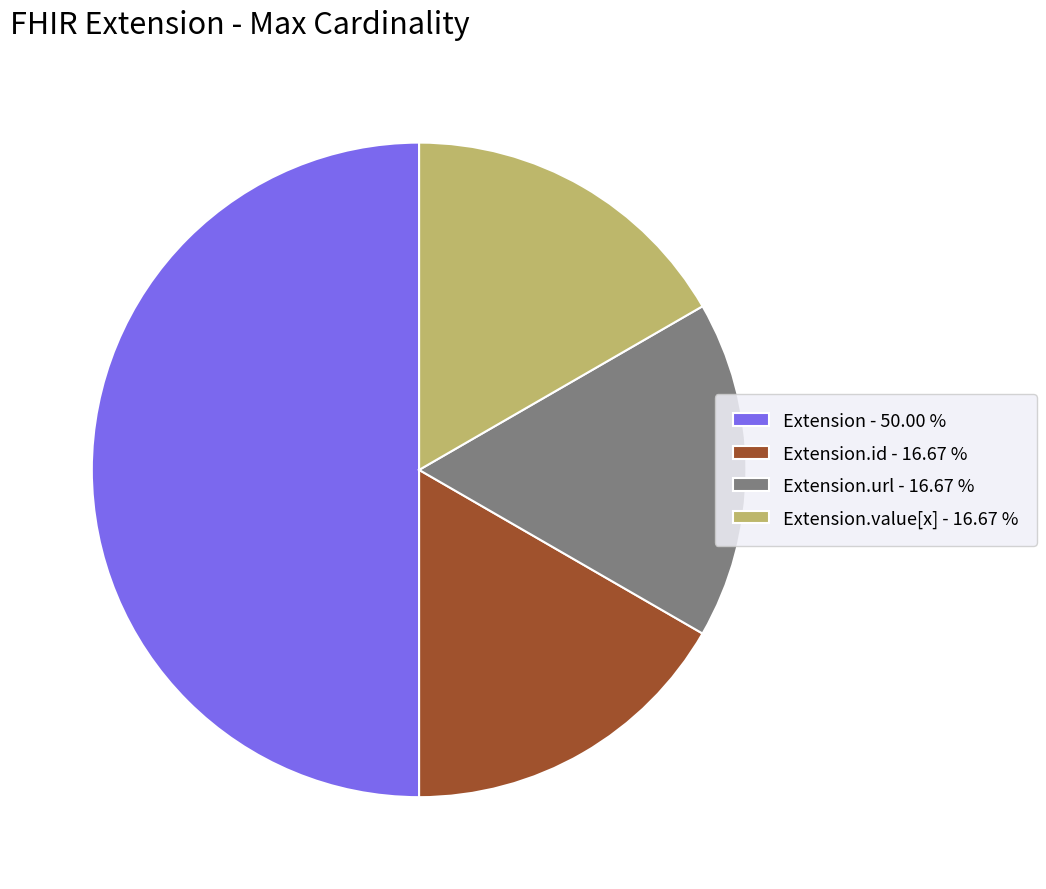

What is the largest slice in the pie chart?

Extension - 50.00 %